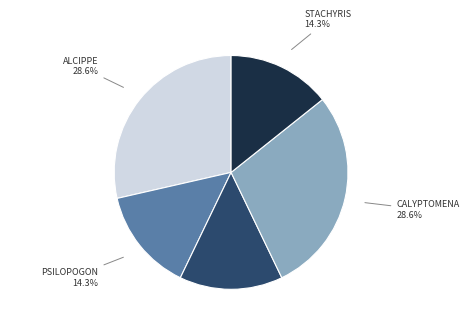

Is there a majority slice in this chart?

No